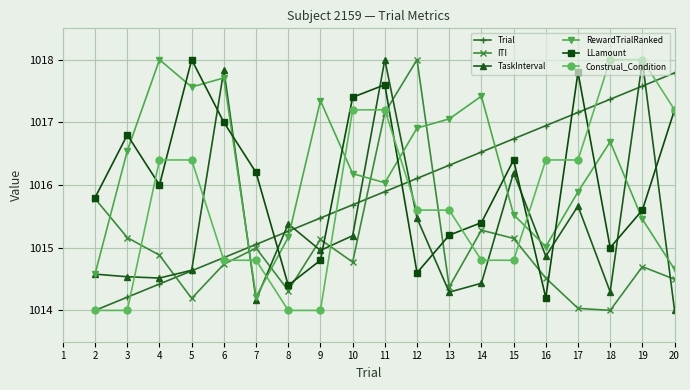

After their last crossing, which series has the higher values: RewardTrialRanked or Trial?

Trial